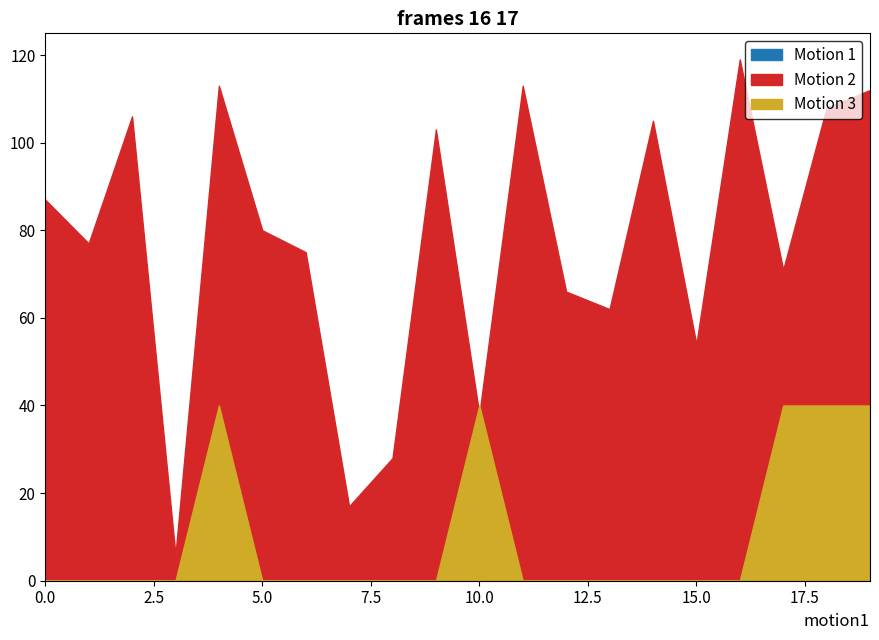

Which series has the widest spread of values?

Motion 2 (destination_state)